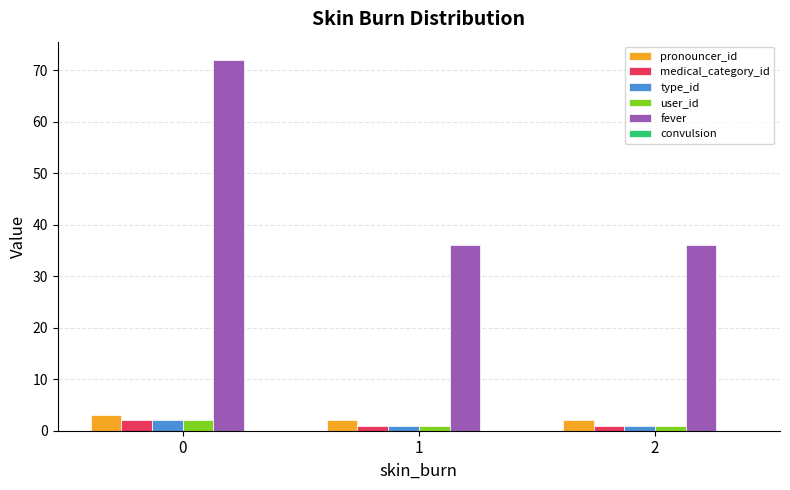

True or false: fever has a value of 114 at 0.

False